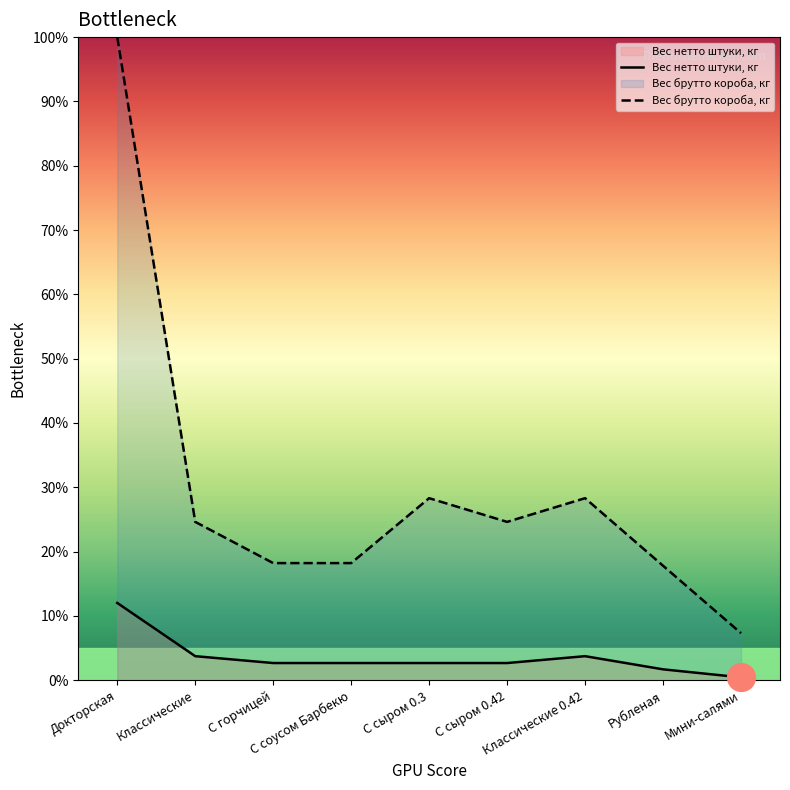

At which category is the sum across all series the highest?

Докторская